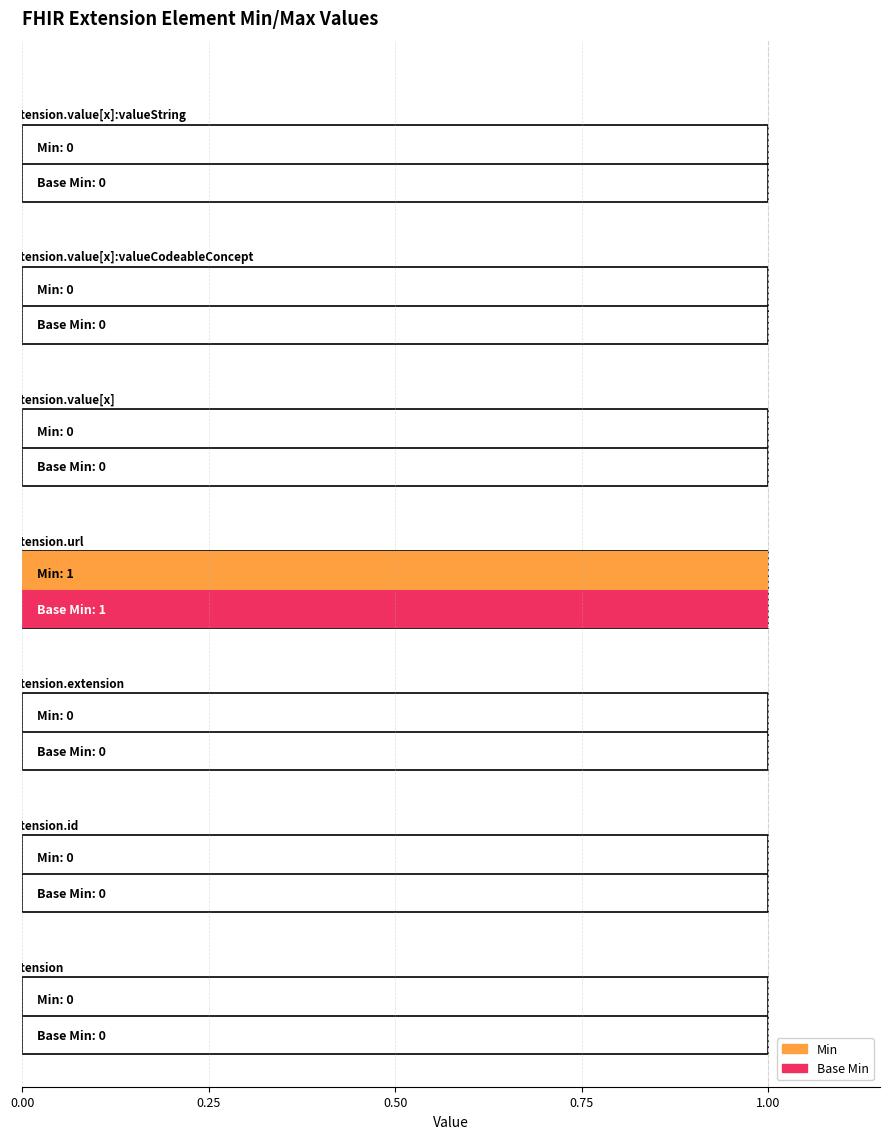

At which category is the sum across all series the highest?

Extension.url